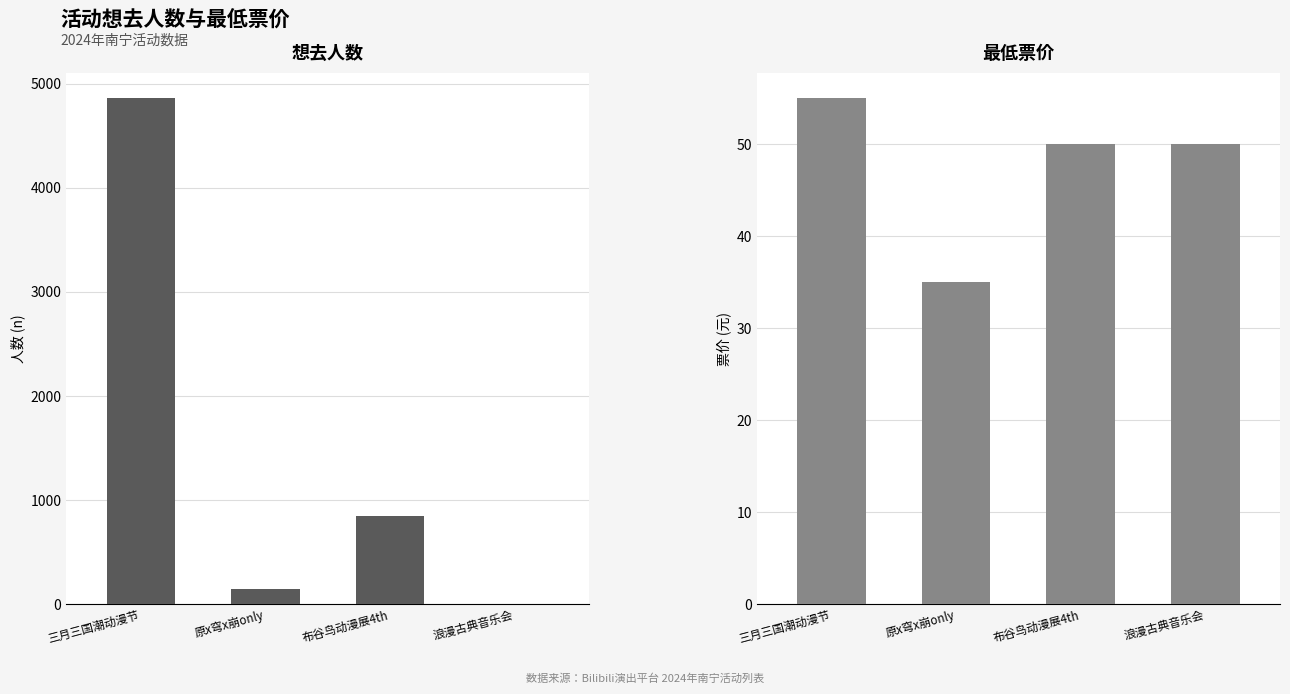

What is the lowest value of the 最低票价 series?

35